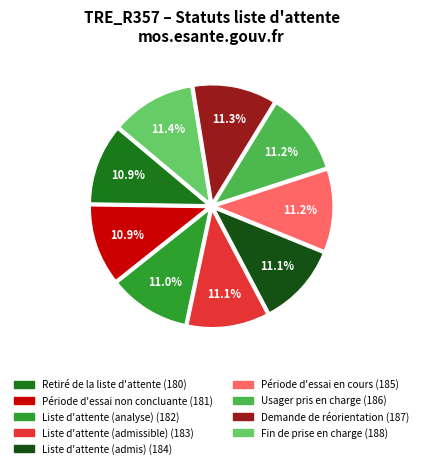

Combined, what portion of the pie is Fin de prise en charge and Liste d'attente (admis)?

22.5%